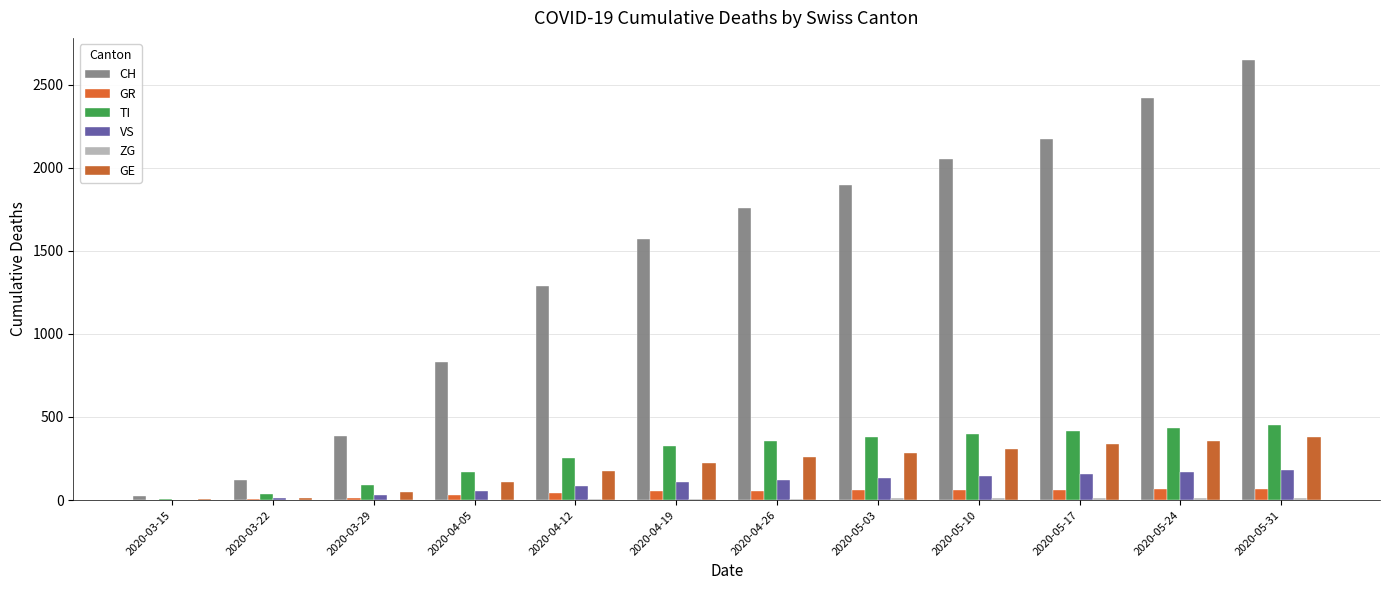

How many categories are shown in the chart?

12